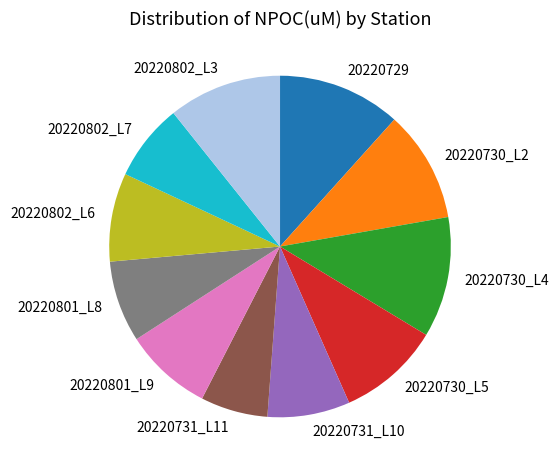

True or false: 20220730_L2 accounts for 11% of the total.

True